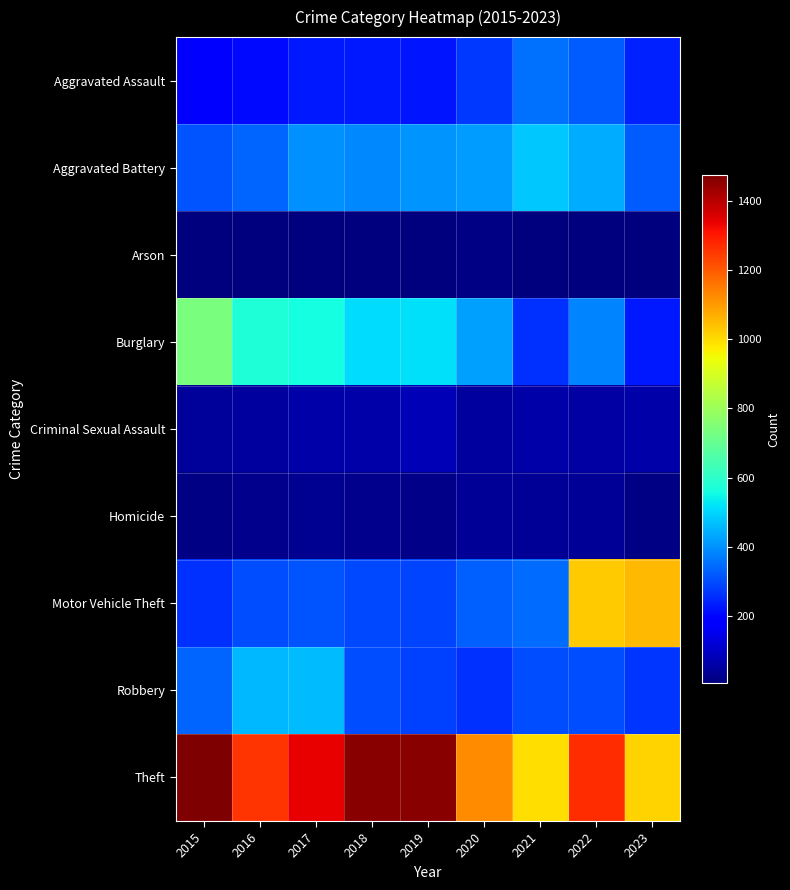

At which category is the sum across all series the highest?

2022